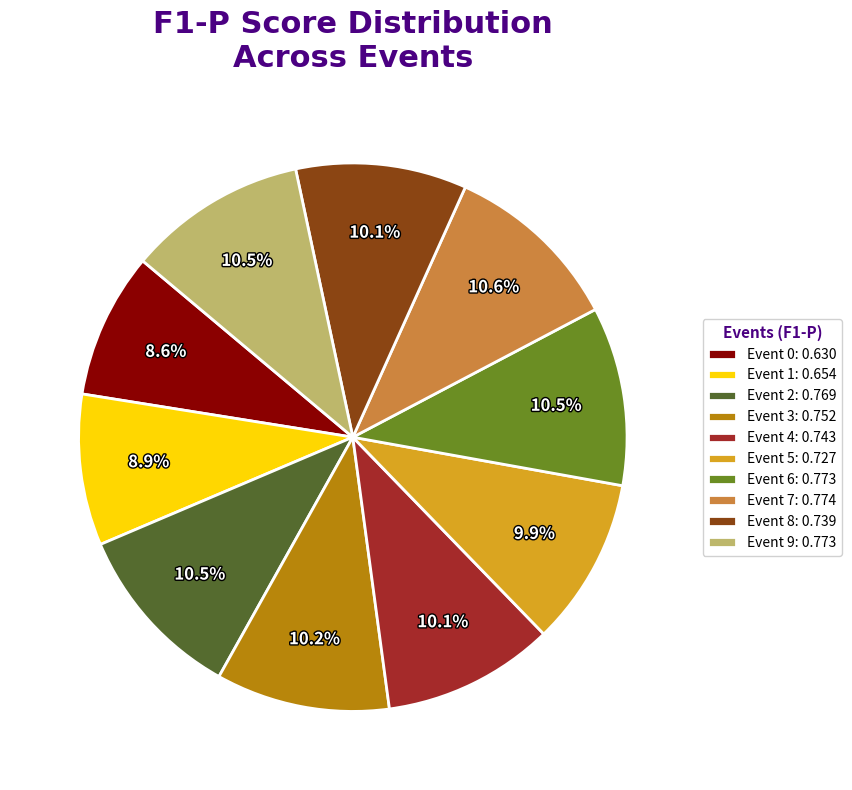

What percentage is the Event 5 slice, to the nearest percent?

10%